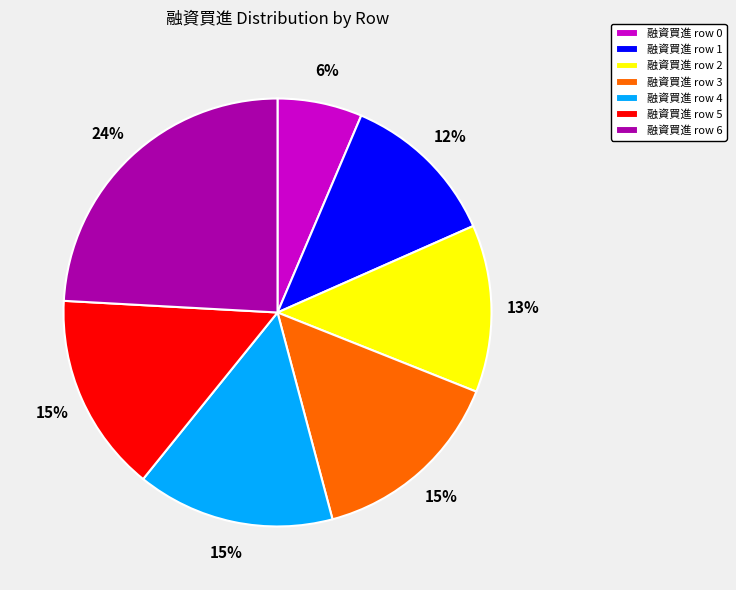

What percentage is the 融資買進 row 6 slice, to the nearest percent?

24%